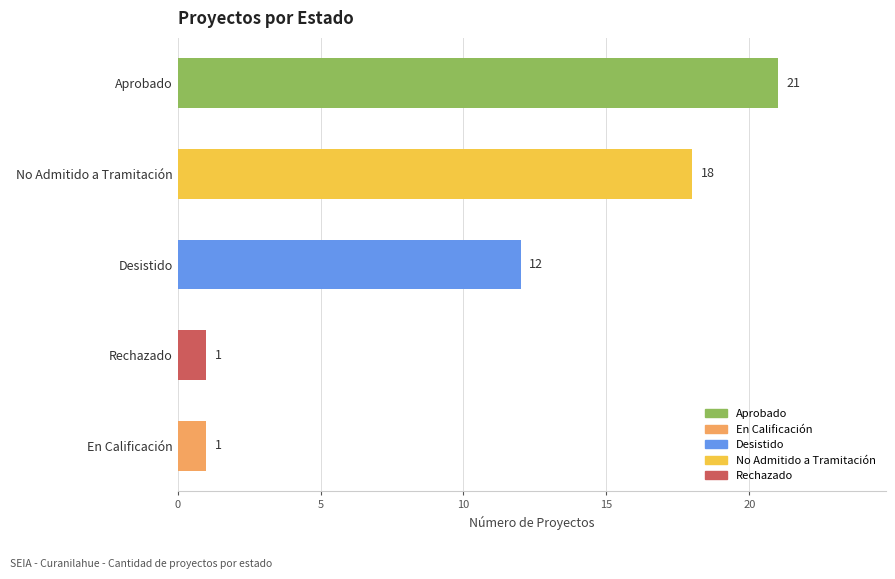

Which has a higher value, No Admitido a Tramitación or Desistido?

No Admitido a Tramitación